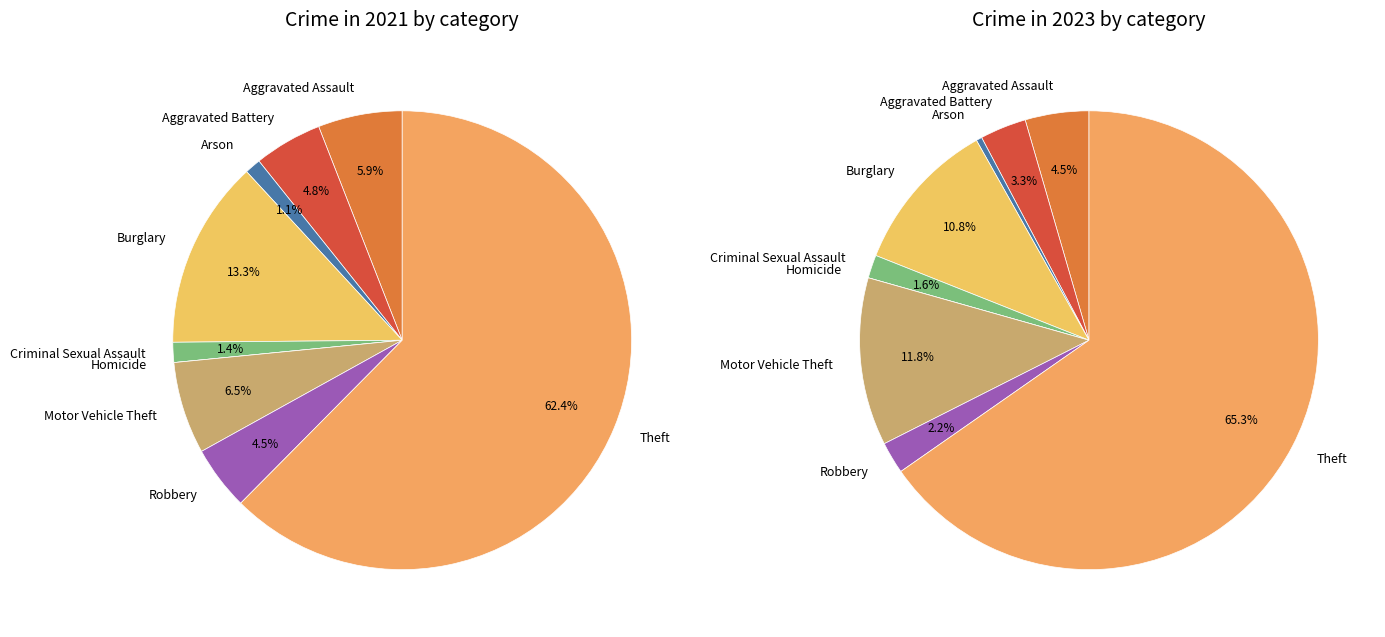

What portion of the pie excludes Burglary?

86.7%